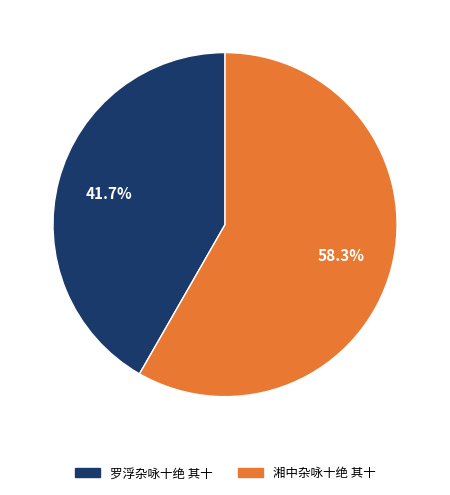

Count the number of slices in the pie.

2